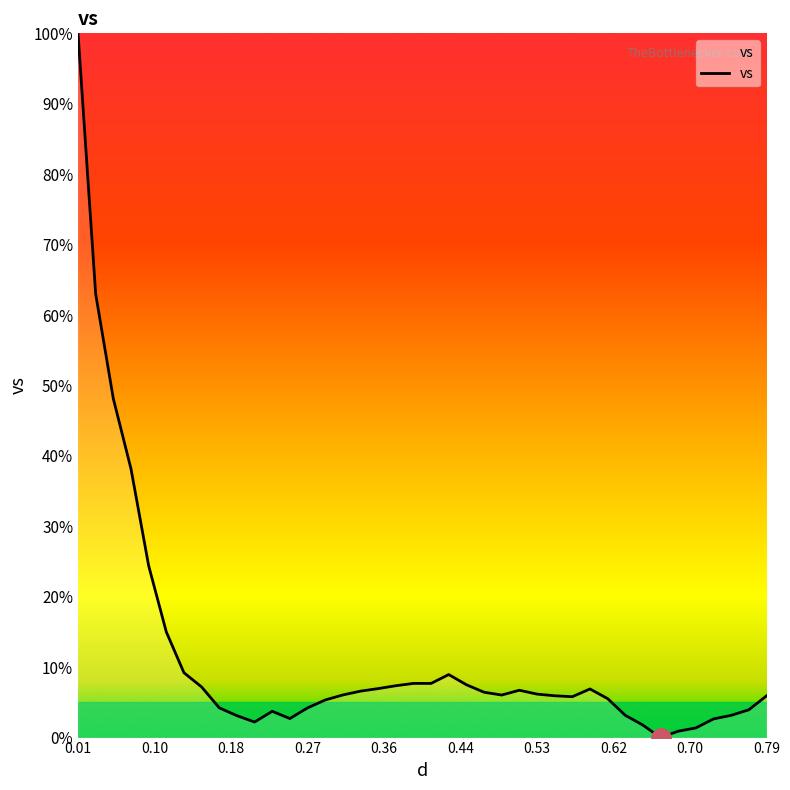

What is the difference between the maximum and minimum values?

100.0